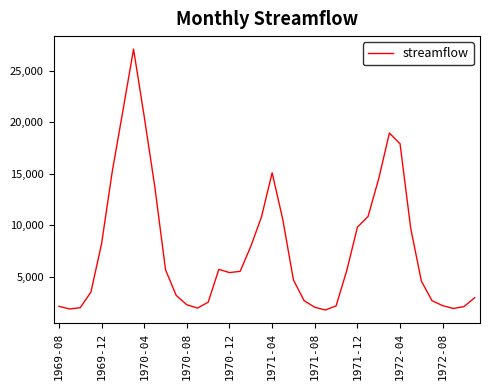

What is the smallest value displayed?

1775